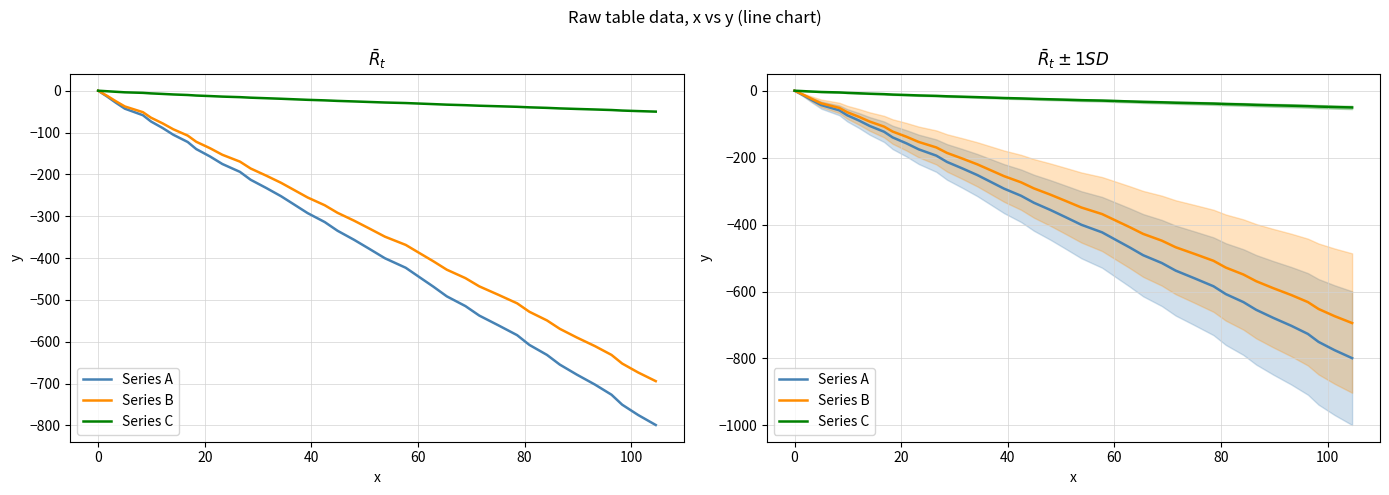

Does the chart display data point markers on the line(s)?

No